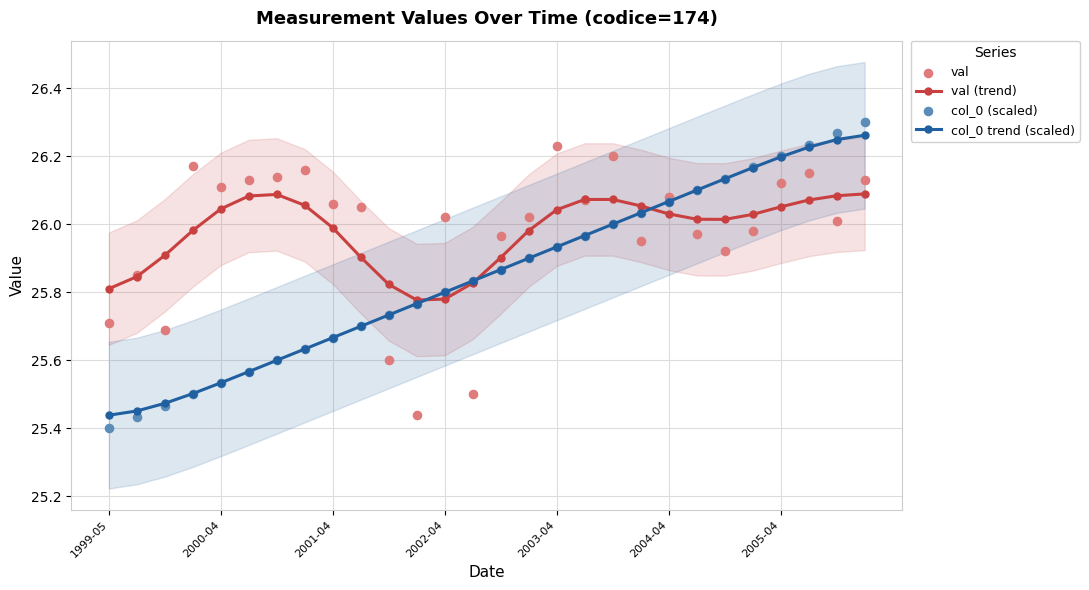

At how many categories does at least one series exceed 26?

21